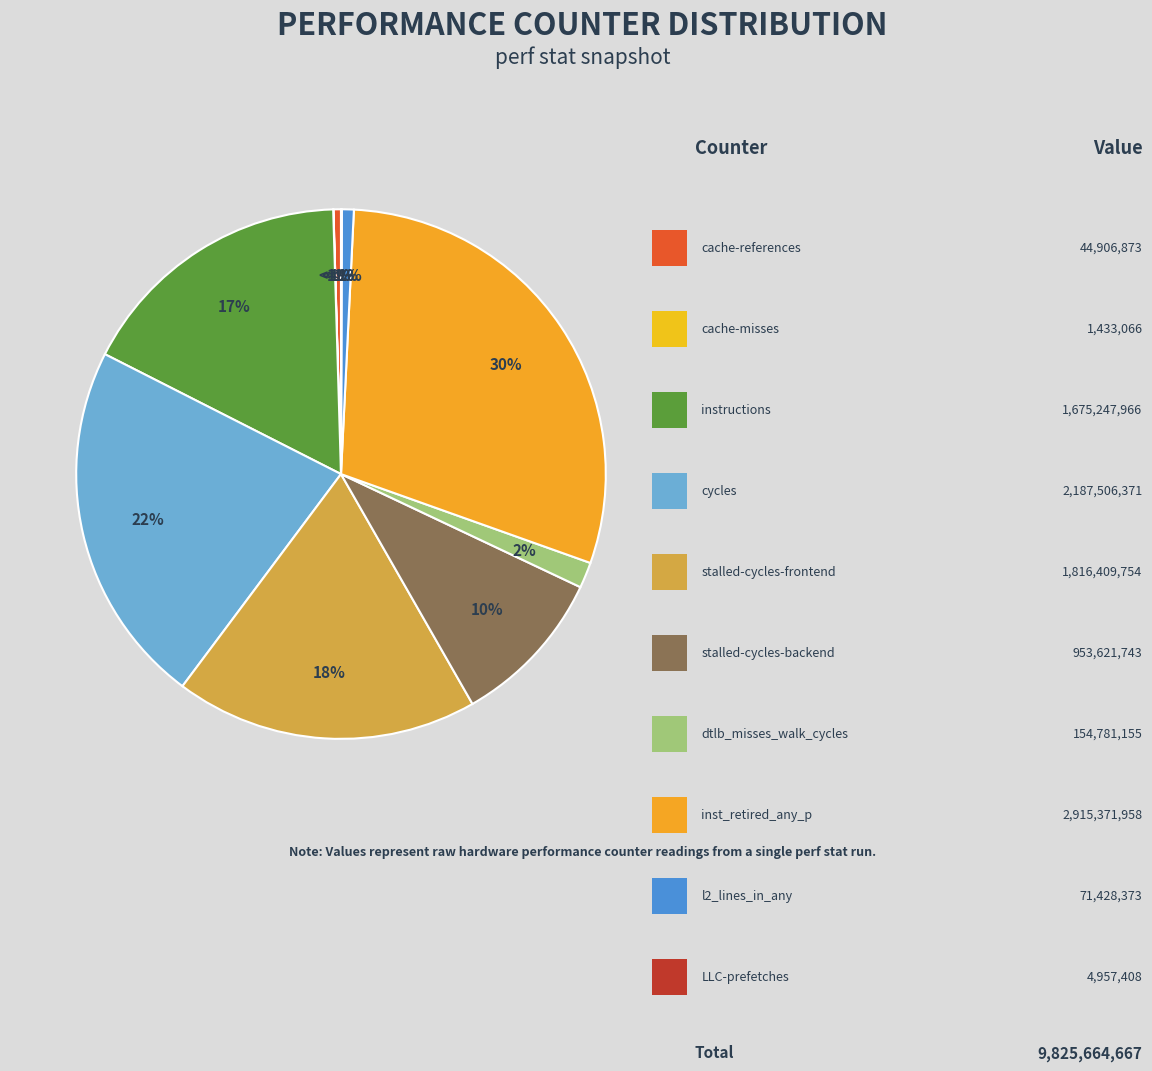

Rank the categories by value from highest to lowest.

inst_retired_any_p, cycles, stalled-cycles-frontend, instructions, stalled-cycles-backend, dtlb_misses_walk_cycles, l2_lines_in_any, cache-references, LLC-prefetches, cache-misses